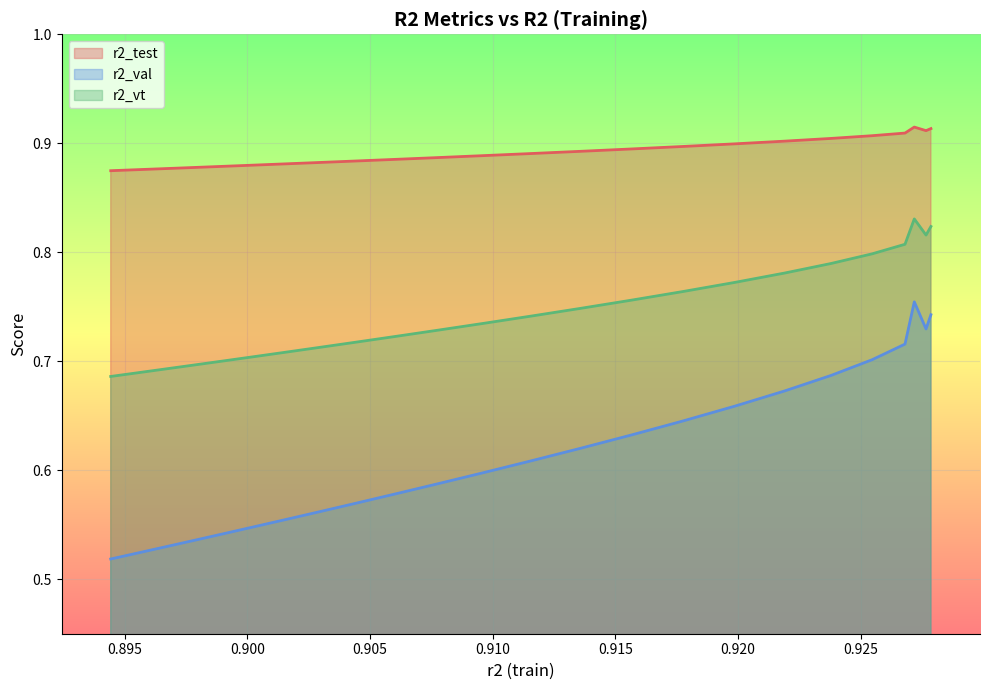

True or false: r2_test and r2_val cross at least once.

False